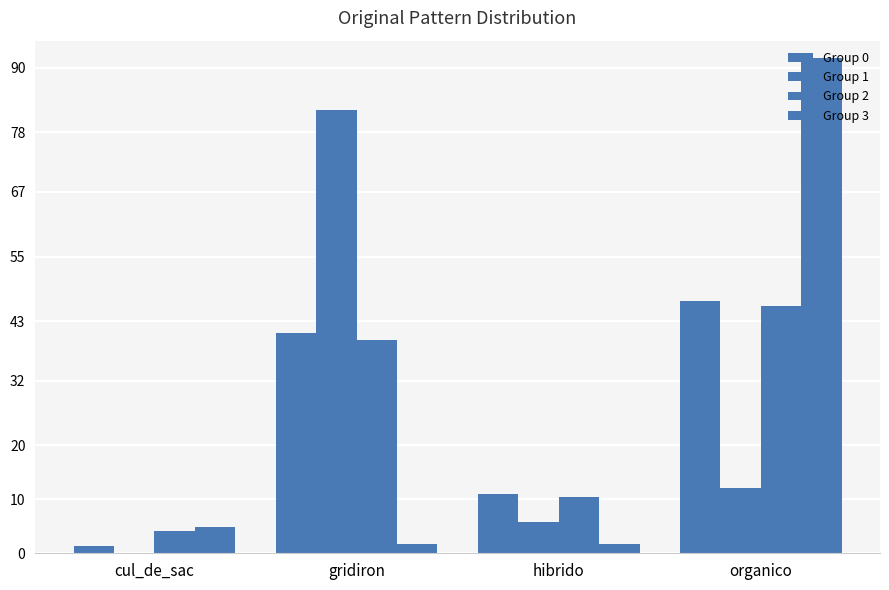

At how many categories does at least one series exceed 47?

2